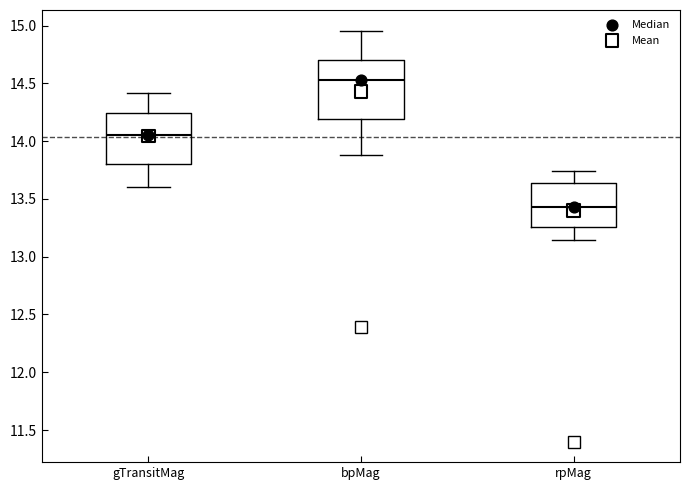

Reading left to right, transcribe this box plot: for each box, give where its median line is, the range the box spans, and where its two whiskers end, as read against the y-axis. The values are not printed on the chart, so give them approximately, as read against the axis.

gTransitMag: median 14.05, box 13.80 to 14.25, whiskers 13.60 to 14.40
bpMag: median 14.55, box 14.20 to 14.70, whiskers 13.90 to 14.95
rpMag: median 13.45, box 13.25 to 13.65, whiskers 13.15 to 13.75